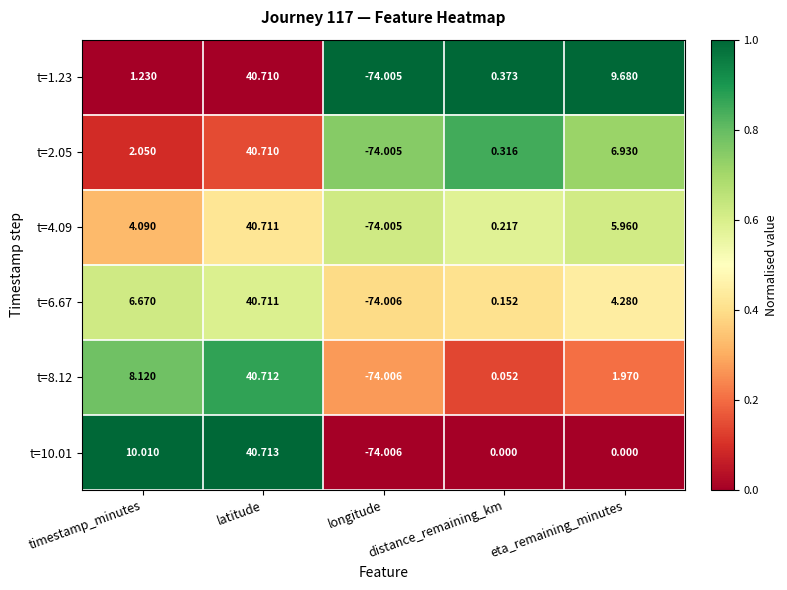

Rank the categories by t=8.12 value from highest to lowest.

latitude, timestamp_minutes, eta_remaining_minutes, distance_remaining_km, longitude